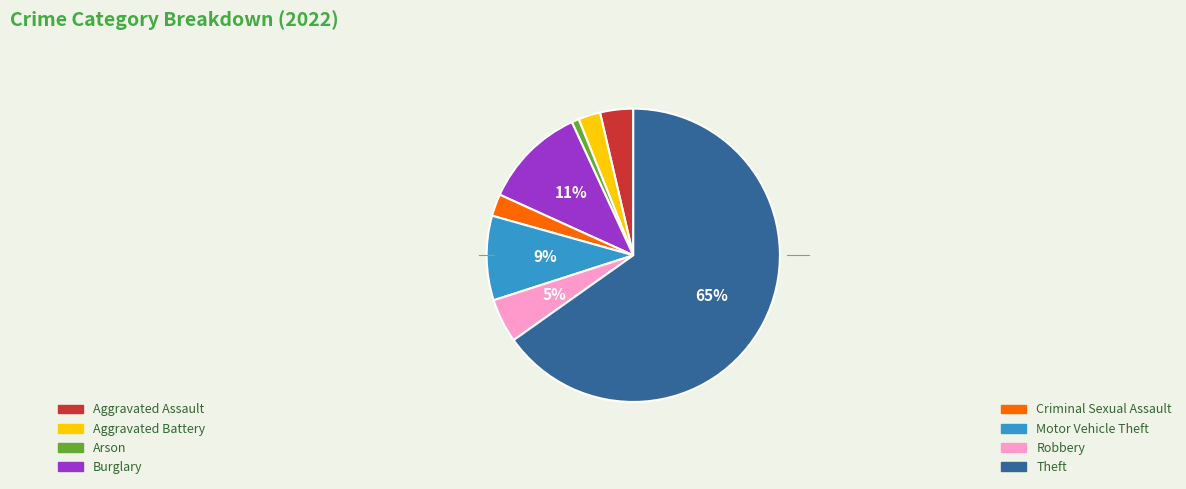

Is there a majority slice in this chart?

Yes